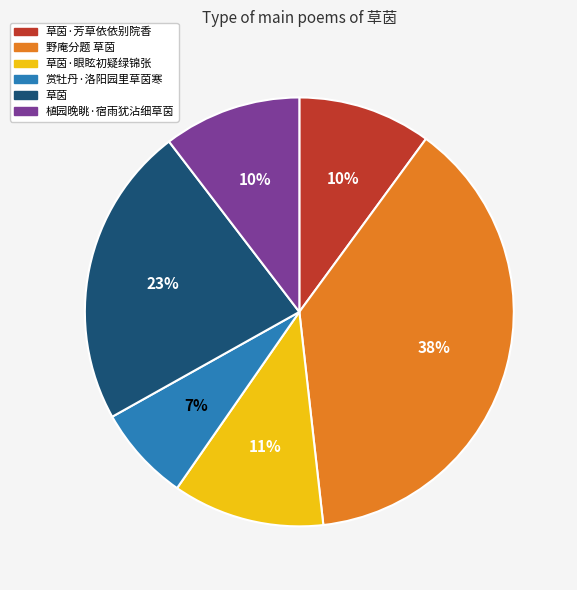

Is it true that 赏牡丹·洛阳园里草茵寒 is 7% of the pie?

True